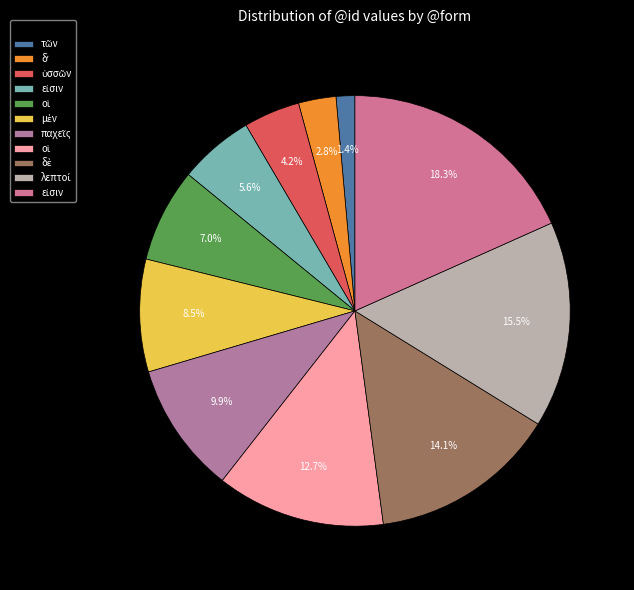

Does any single category account for the majority?

No